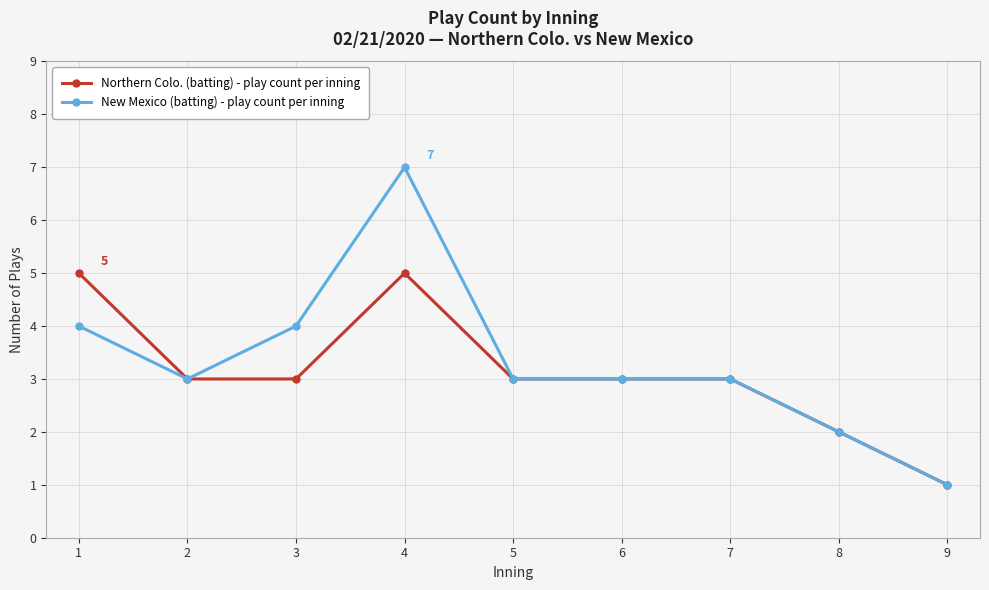

True or false: New Mexico (batting) - play count per inning has more than 0 interior local peaks.

True